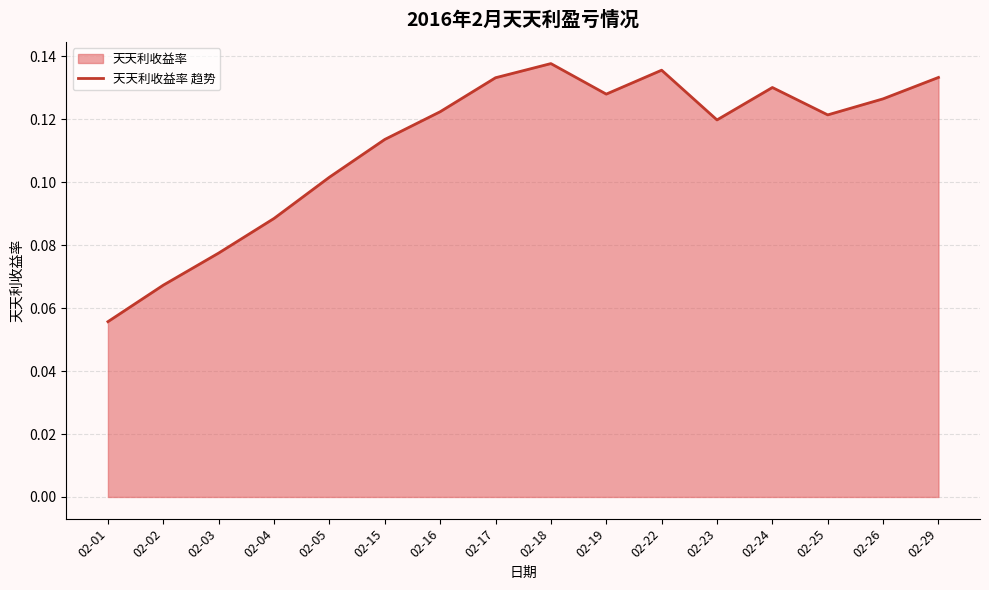

List the labels in order of value, smallest first.

02-01, 02-02, 02-03, 02-04, 02-05, 02-15, 02-23, 02-25, 02-16, 02-26, 02-19, 02-24, 02-17, 02-29, 02-22, 02-18